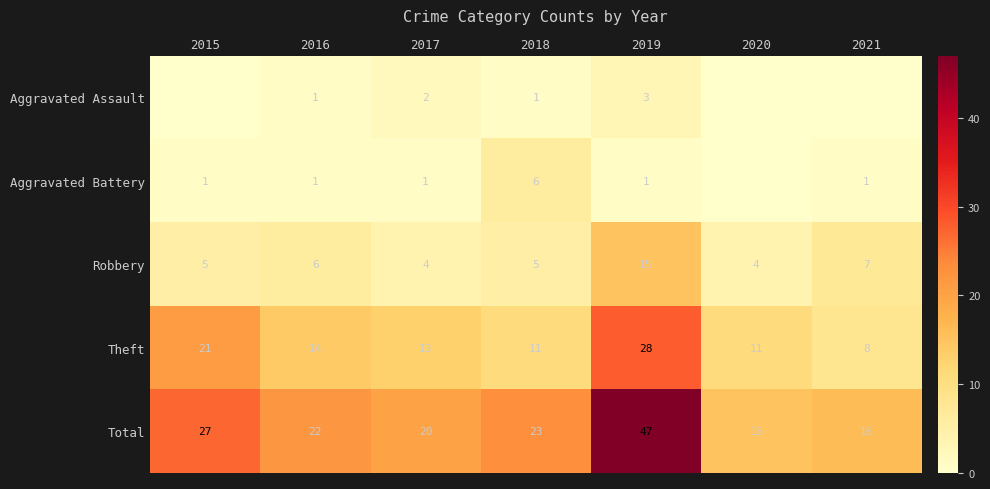

True or false: Aggravated Assault has a value of 3 at 2019.

True